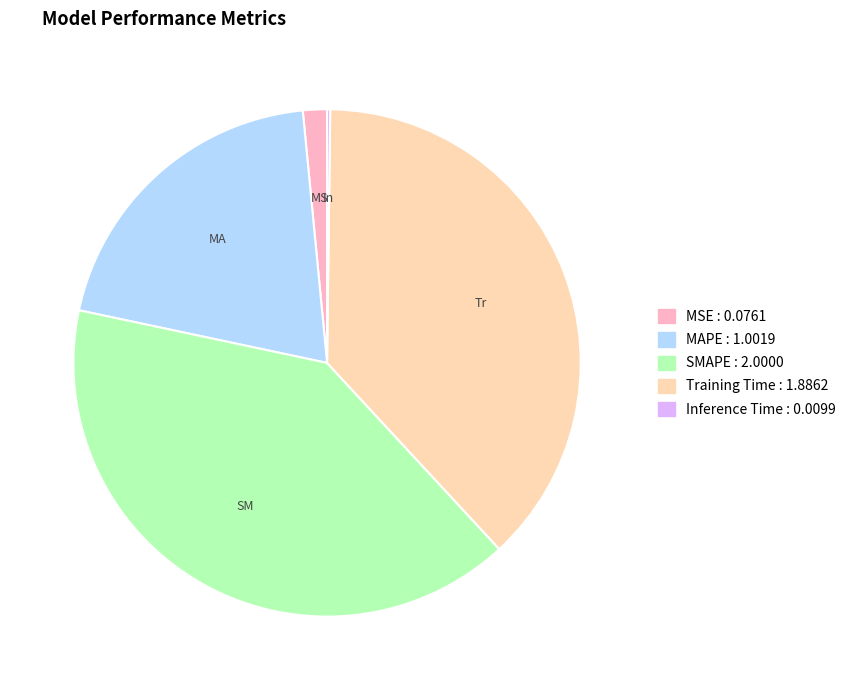

Which slice is the largest?

SMAPE